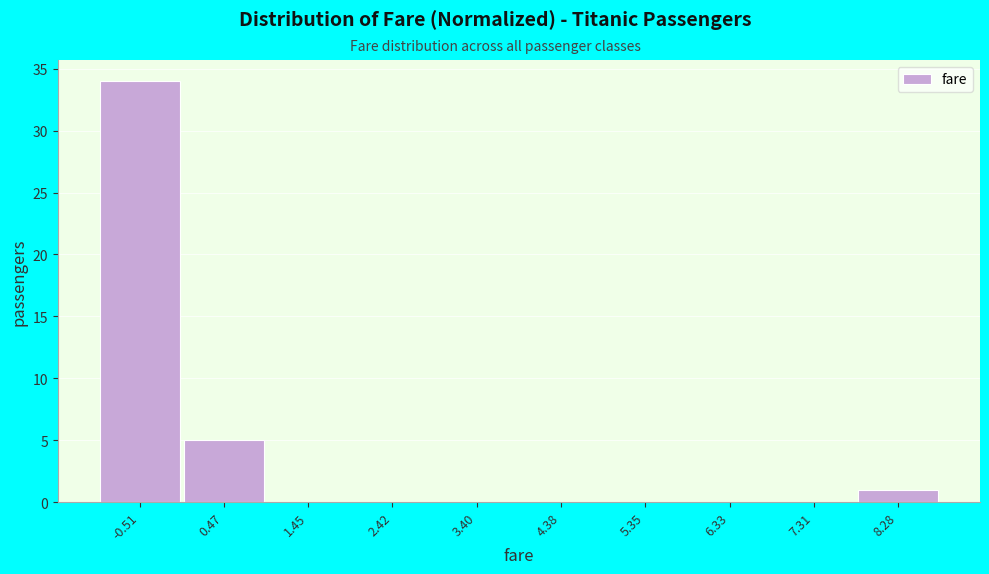

Reading left to right, list all the values displayed in this chart.

-0.51=34	0.47=5	1.45=0	2.42=0	3.40=0	4.38=0	5.35=0	6.33=0	7.31=0	8.28=1